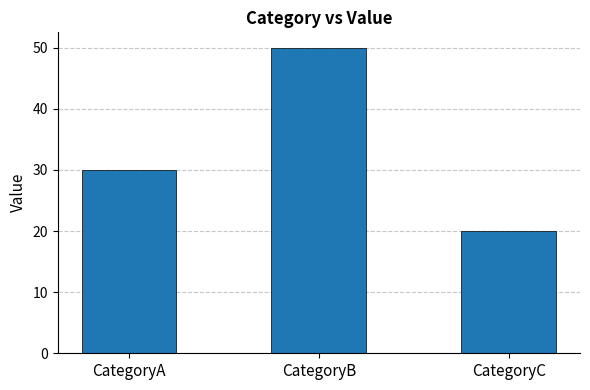

The chart shows a value of 30 at CategoryA. True or false?

True